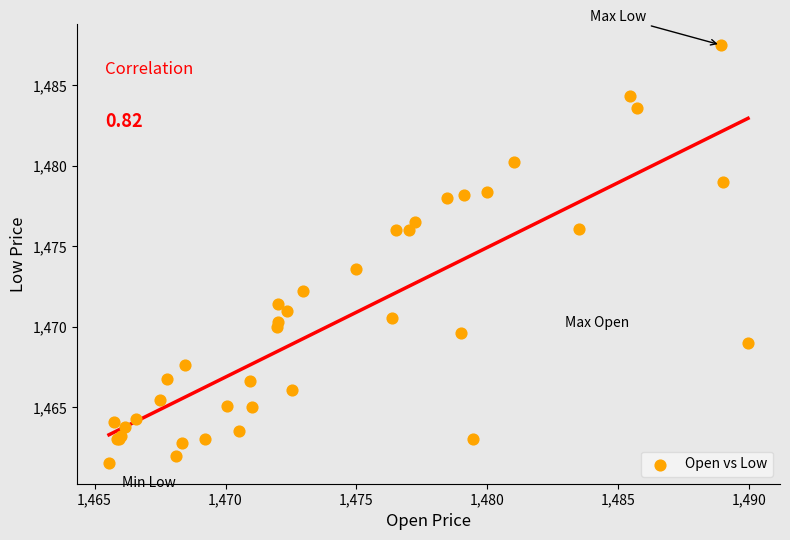

What Y value in the scatter plot is closest to 1474?

1473.6